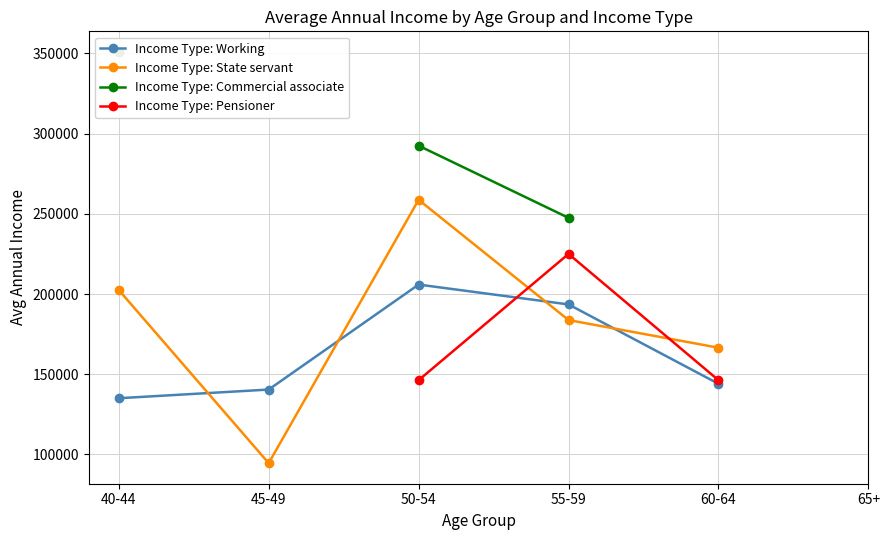

What position from the left is 50-54?

3